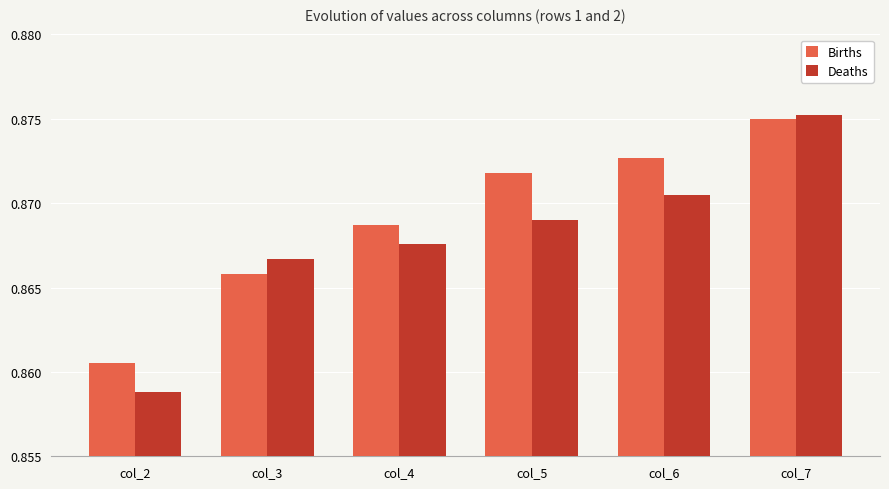

Count the number of categories in the chart.

6